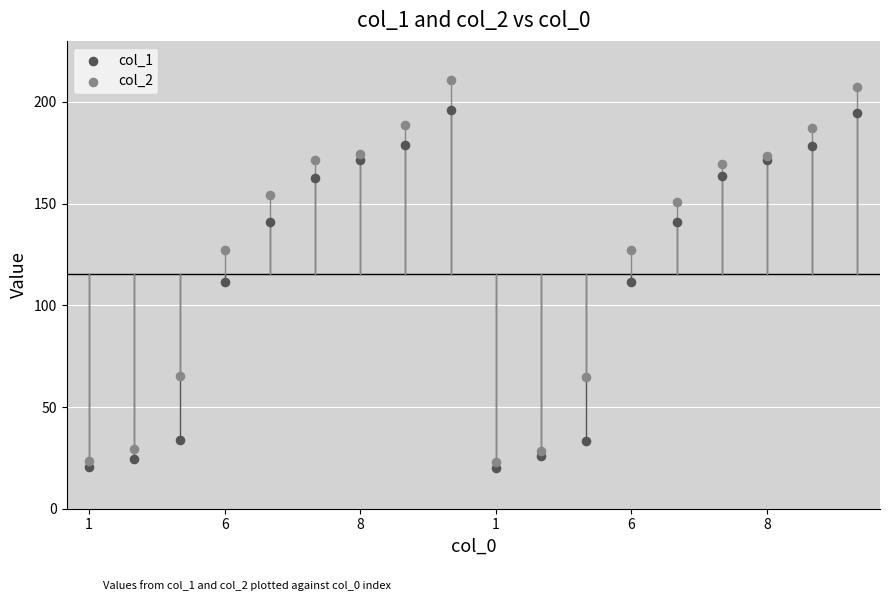

What are all the series names shown in the legend?

col_1, col_2